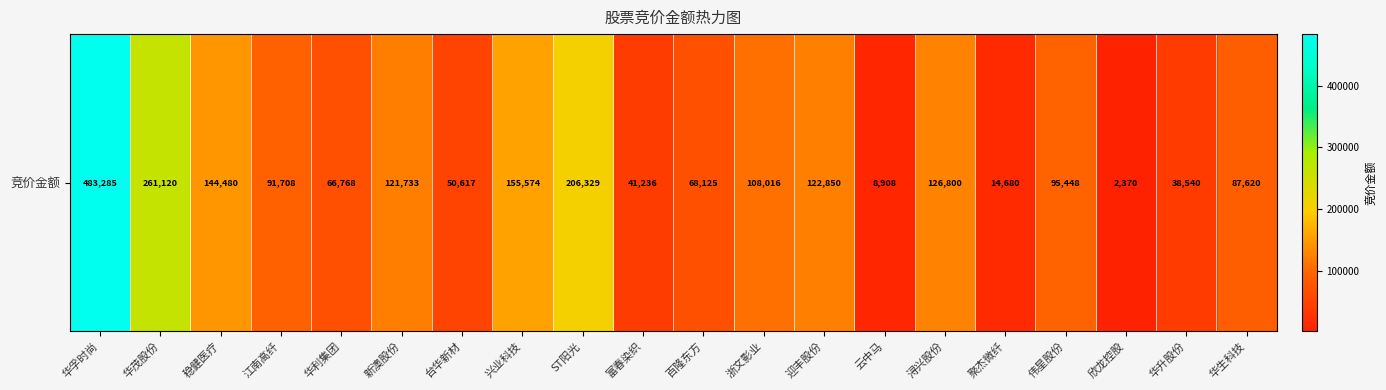

How many values are below 95448?

10